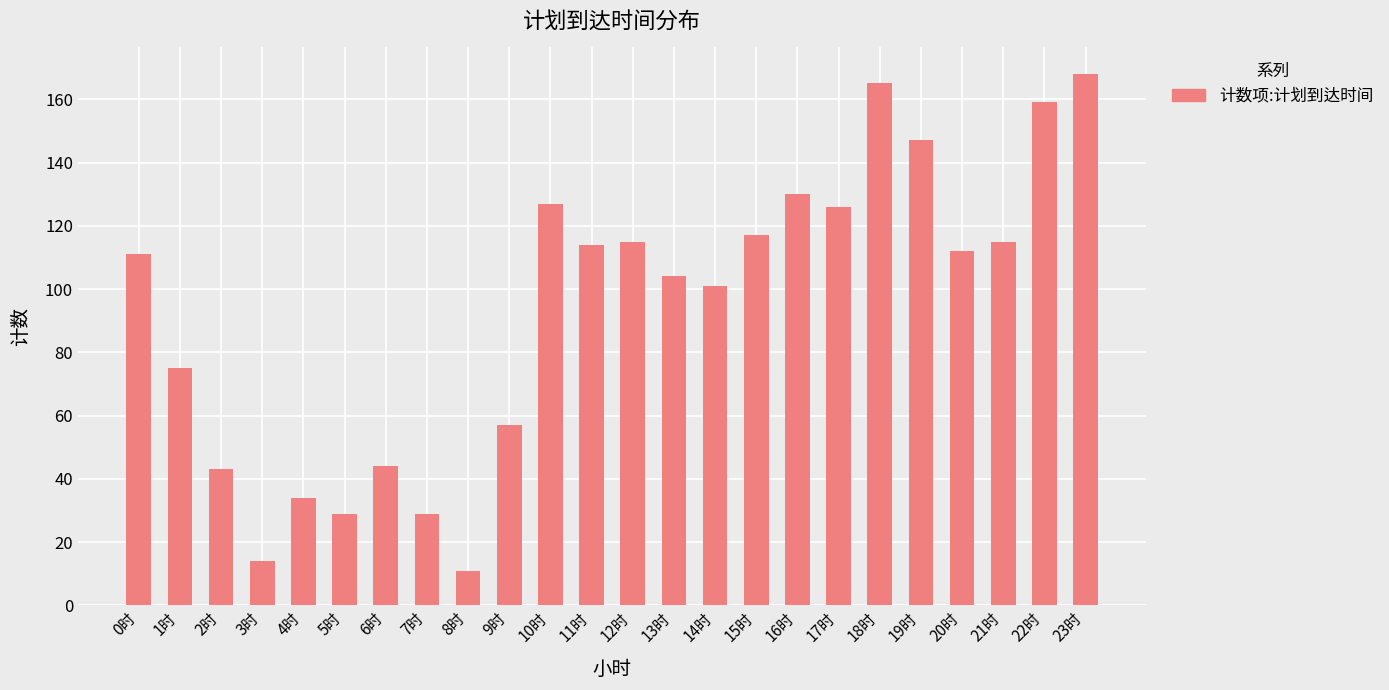

At which label is the value closest to 89?

14时